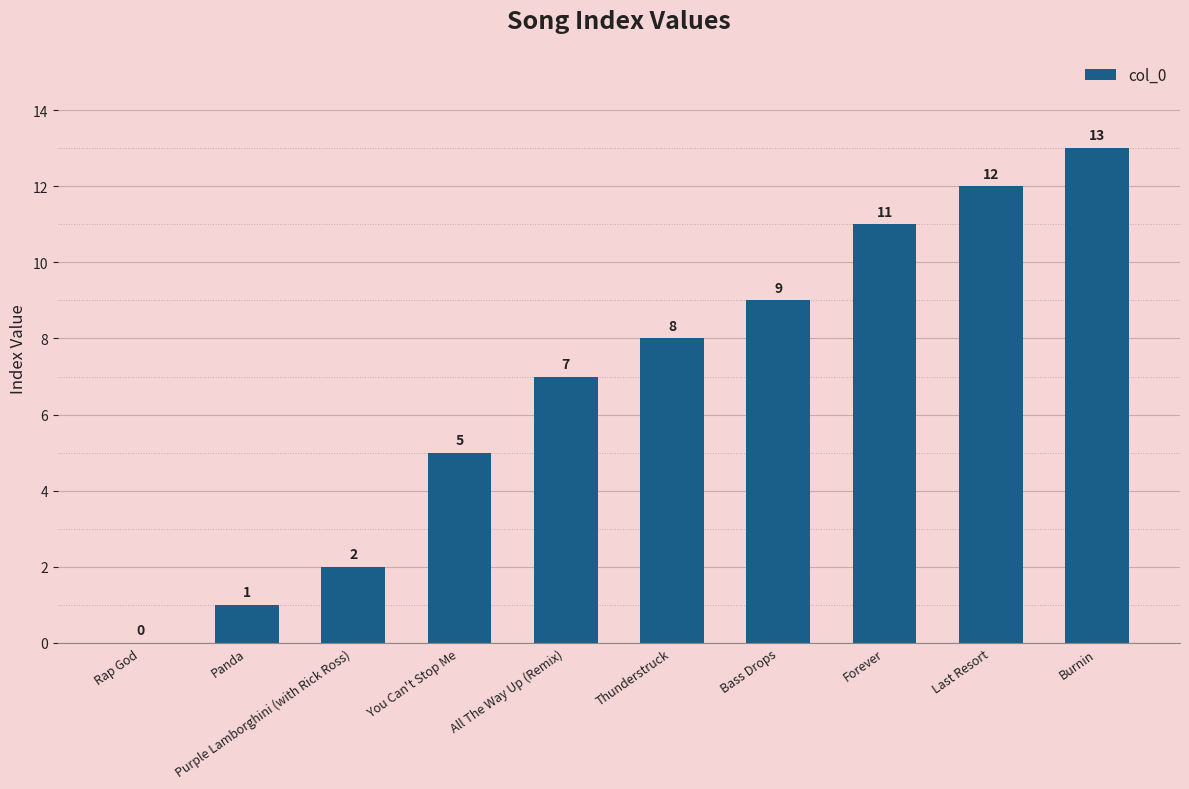

How many distinct data groups are displayed?

1